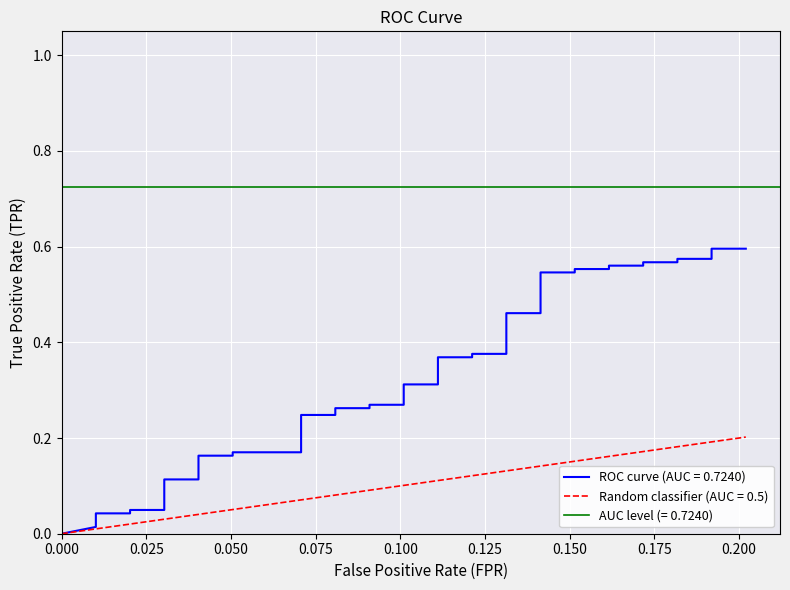

Reading left to right, extract all data points from this chart.

0.0	0.0	0.0	0.0	0.0	0.0	0.0	0.1	0.1	0.1	0.2	0.2	0.2	0.2	0.2	0.2	0.3	0.3	0.3	0.3	0.3	0.3	0.4	0.4	0.4	0.4	0.5	0.5	0.5	0.5	0.6	0.6	0.6	0.6	0.6	0.6	0.6	0.6	0.6	0.6